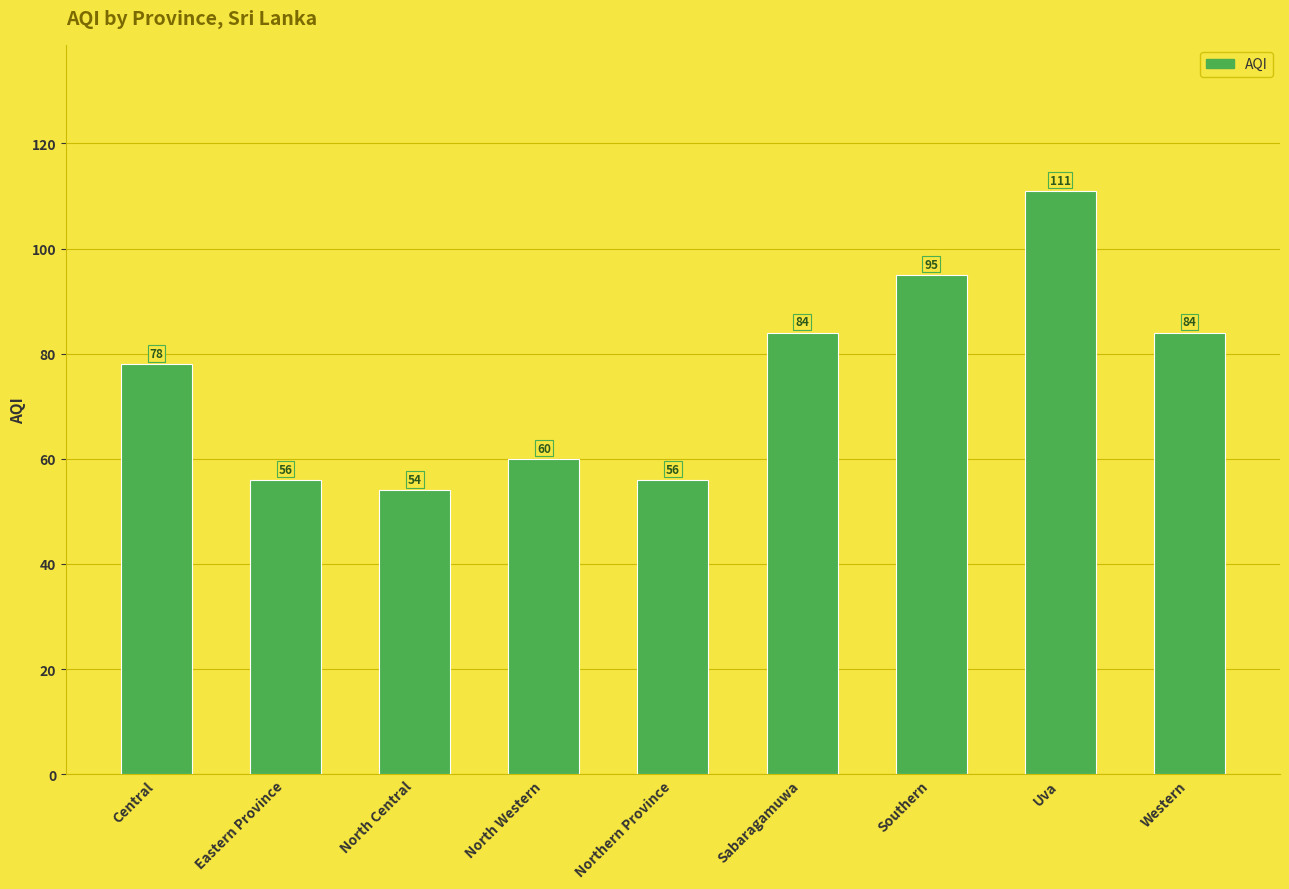

What is the difference between the values at Northern Province and North Western?

4